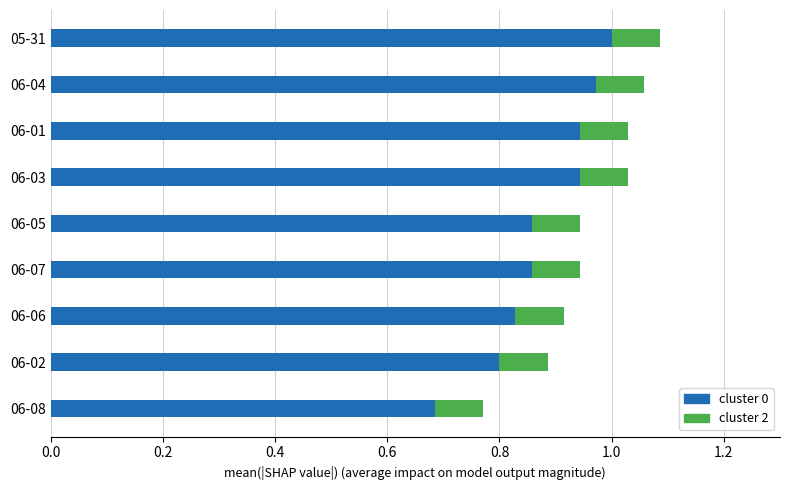

The value of cluster 0 at 06-02 is 1.2. True or false?

False